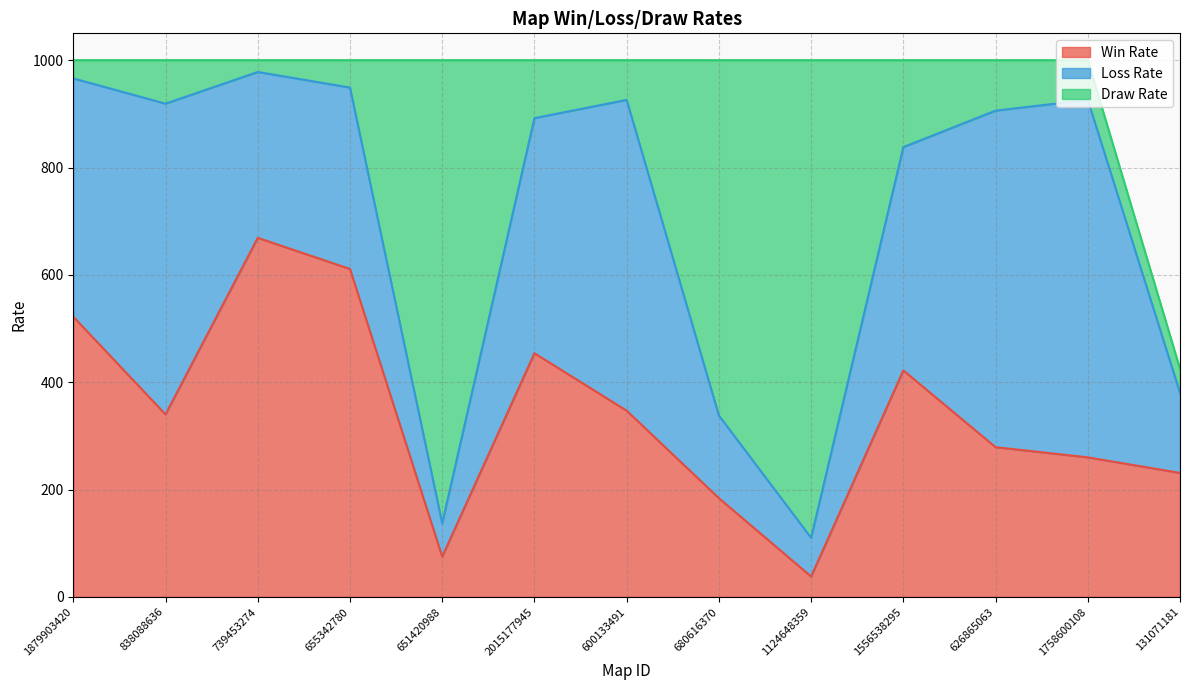

Which series has the largest range (max minus min)?

Draw Rate